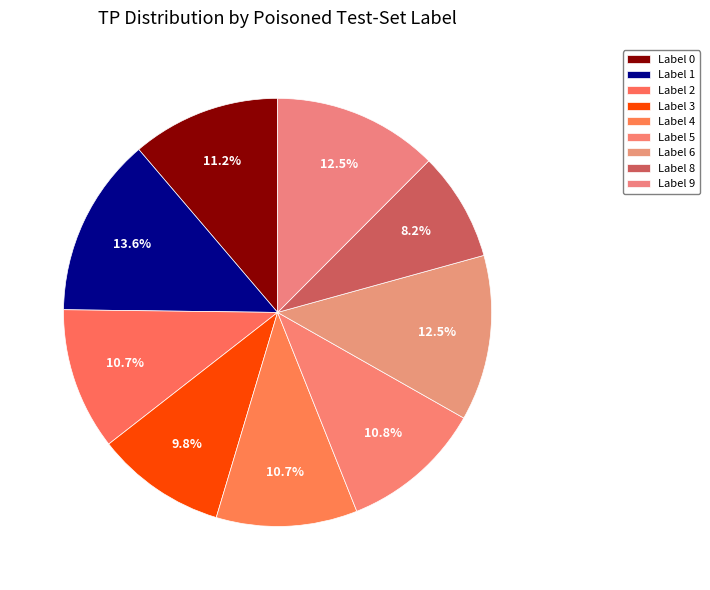

Count the number of slices in the pie.

9